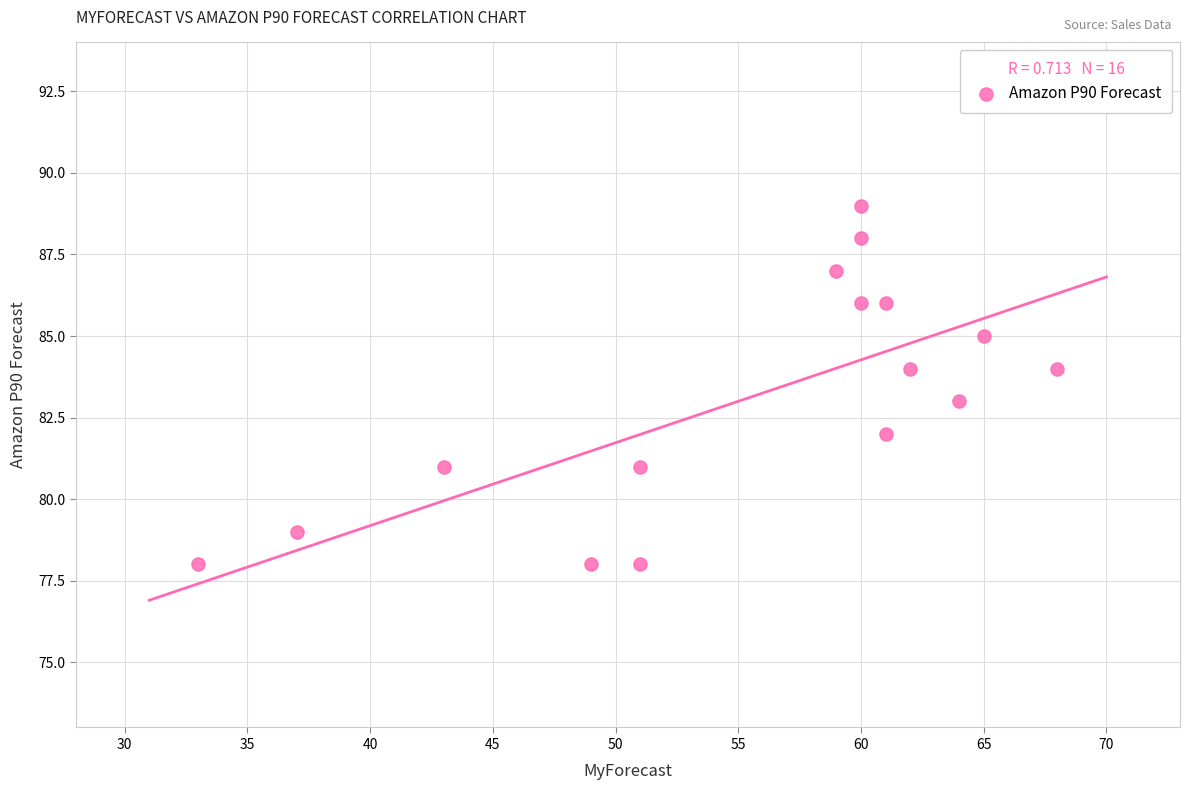

What is the range of X values (max minus min)?

35